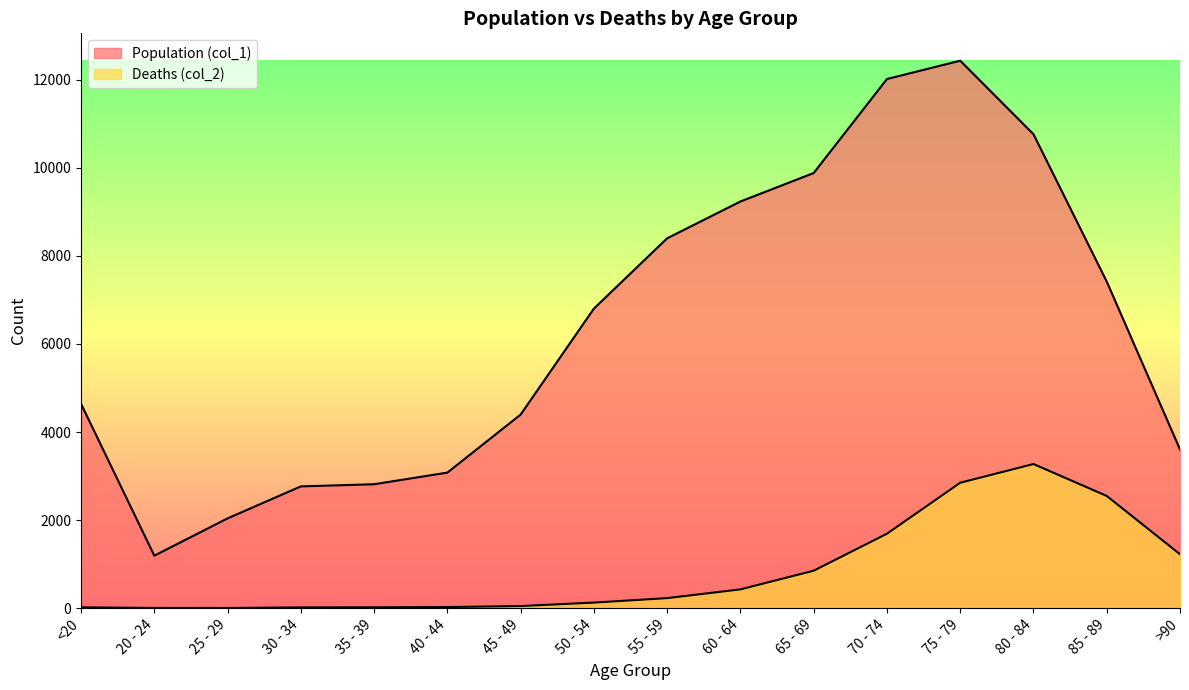

True or false: Deaths (col_2) and Population (col_1) cross at least once.

False